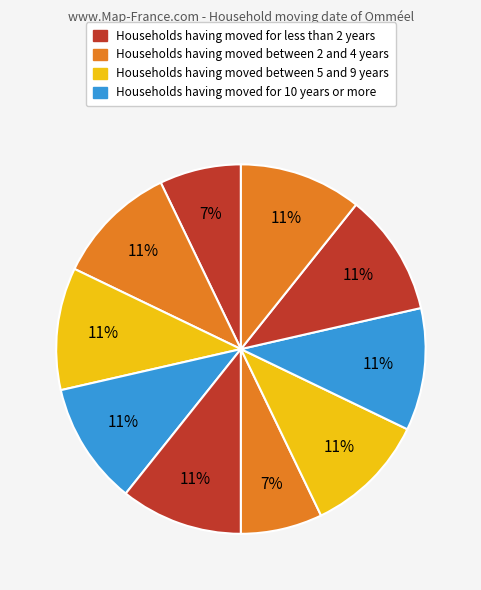

How many slices are in this pie chart?

10